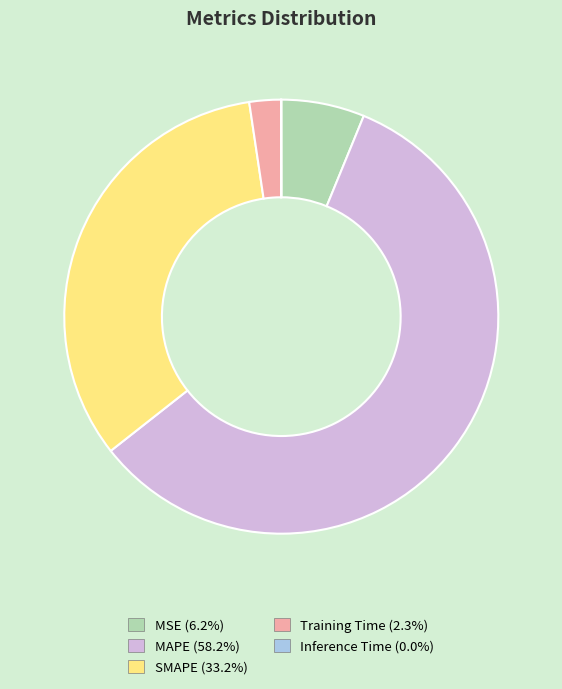

Which slice is the largest?

MAPE